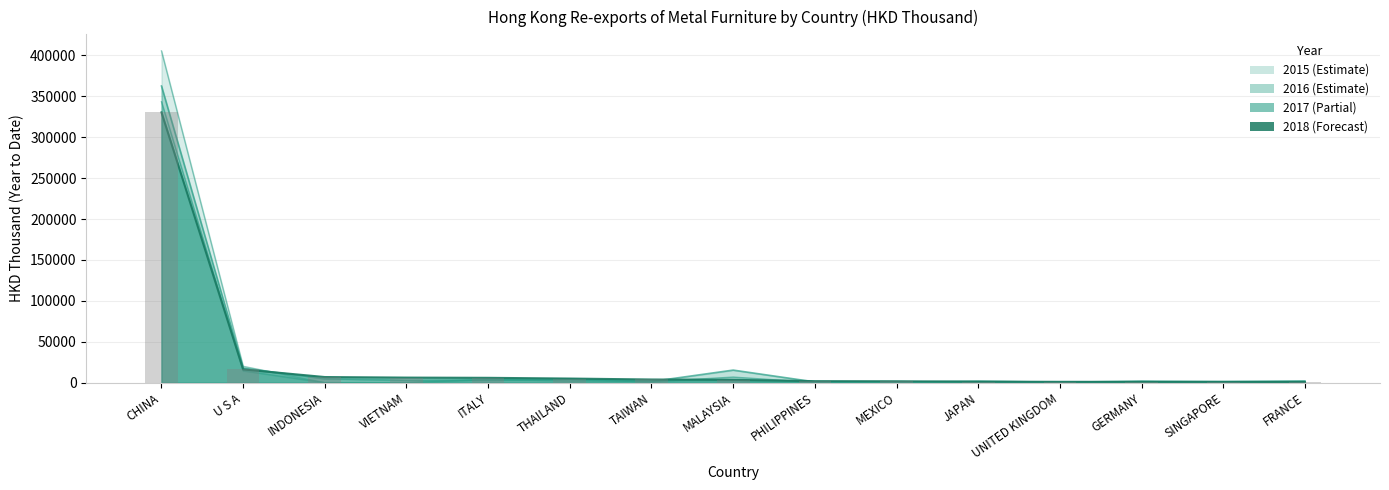

At which label is 2015 closest to 202769?

U S A